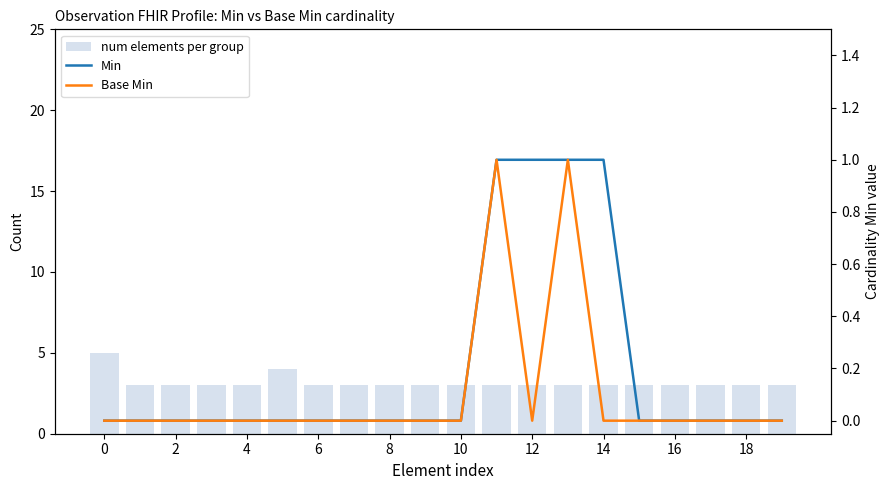

What is the value of the Base Min bar at the 12th from the left?

1